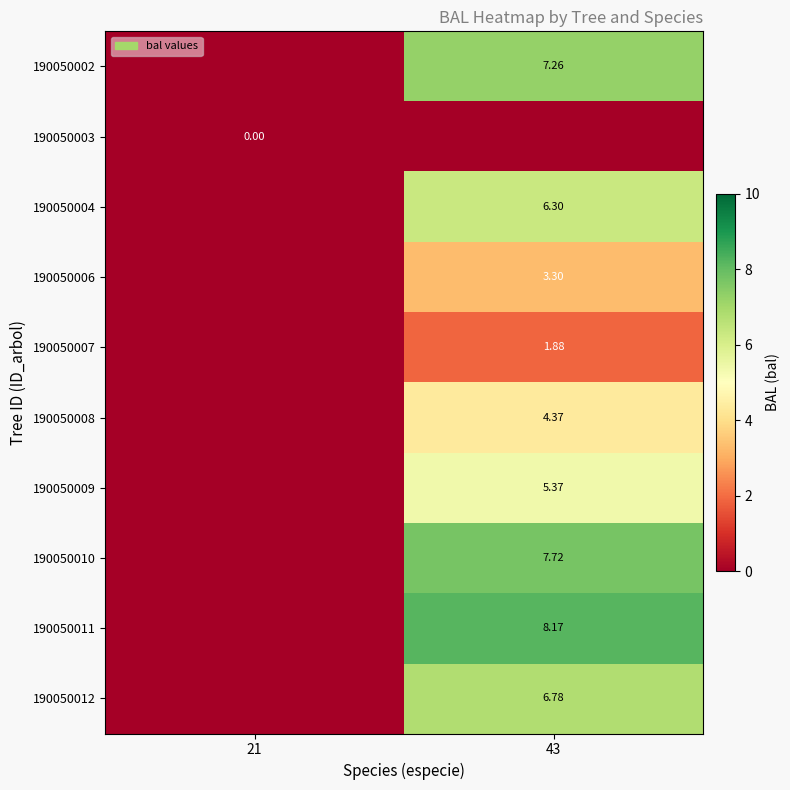

Which category has the lowest value in the 190050011 series?

21